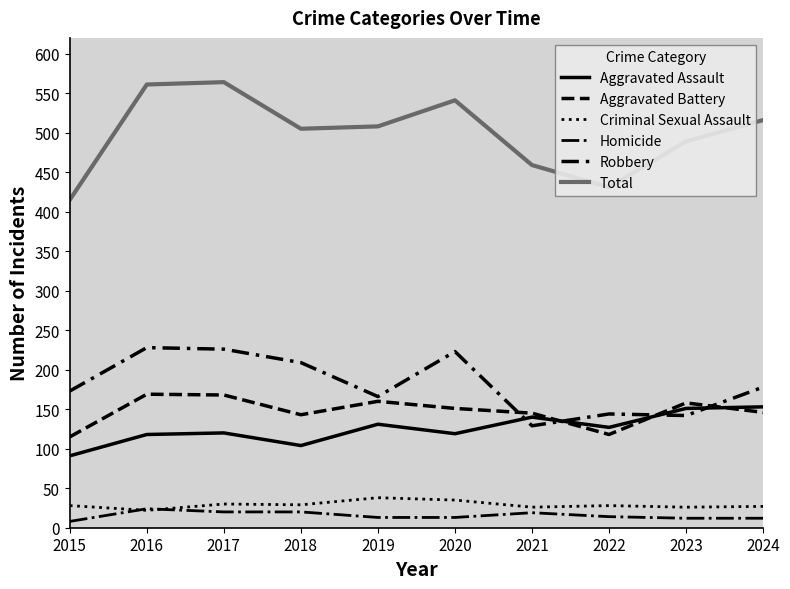

What is the difference between the highest and lowest values at 2017?

544